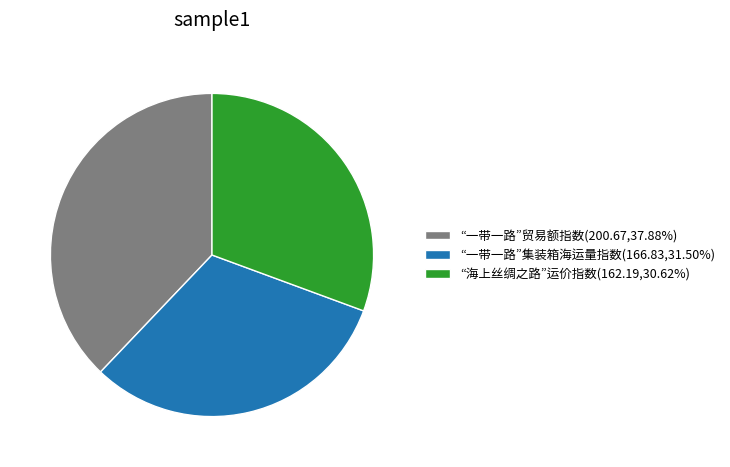

Rank the categories by value from lowest to highest.

“海上丝绸之路”运价指数, “一带一路”集装箱海运量指数, “一带一路”贸易额指数